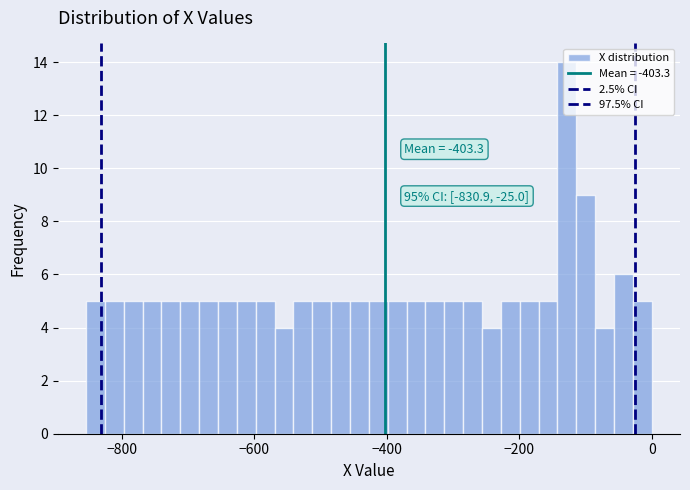

Around what value on the x-axis is the tallest bar? Give the approximate position of its centre, as read against the axis.

-120